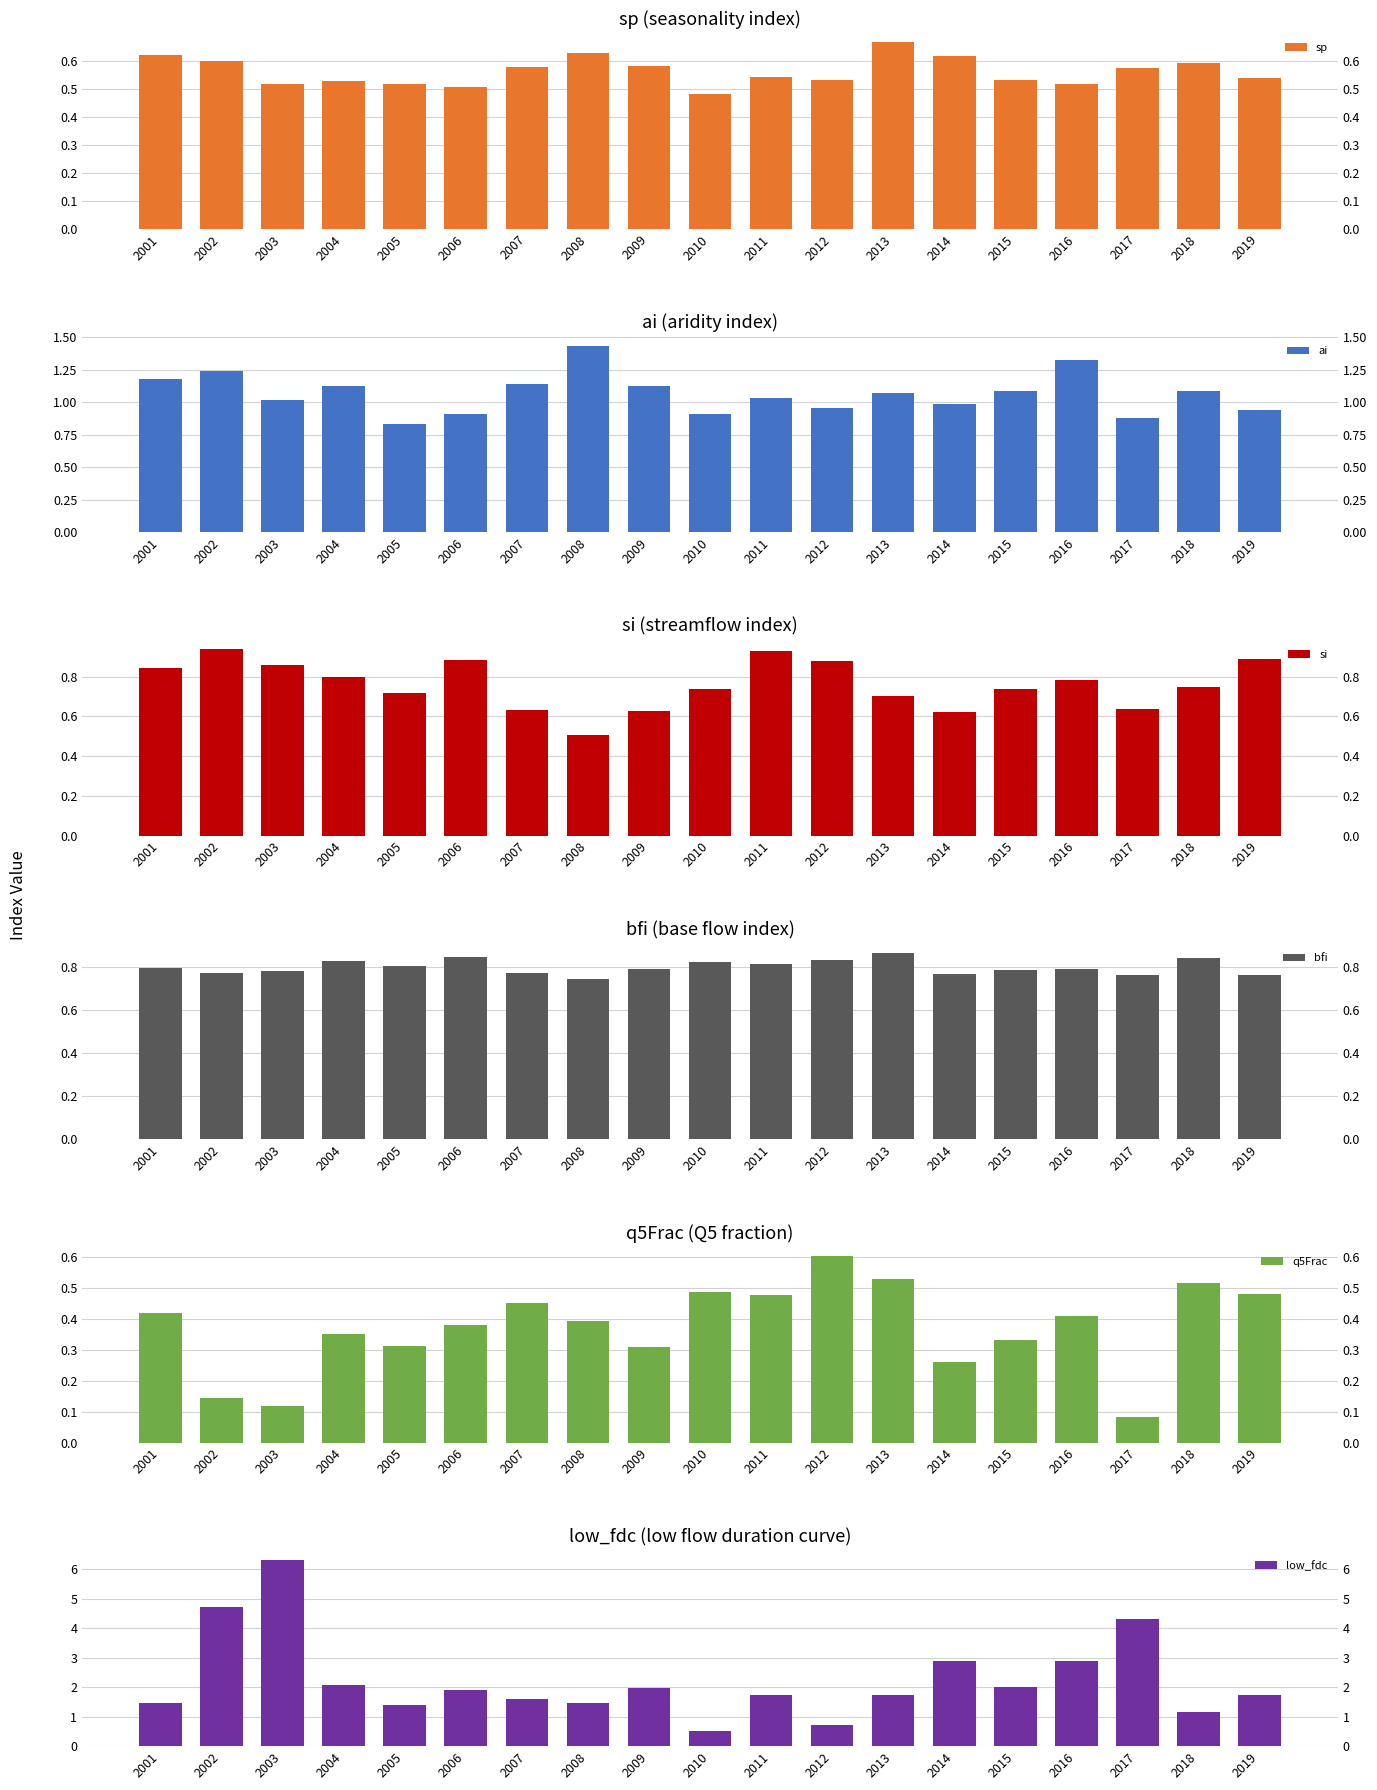

How many bars are there in total?

114